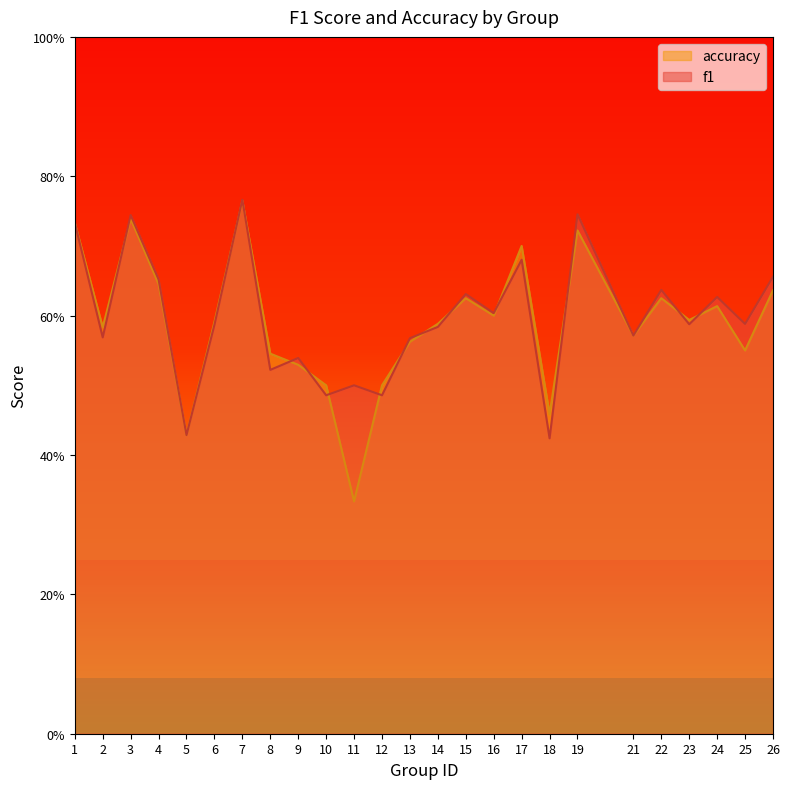

What is the difference between the accuracy values at 4 and 25?

0.1